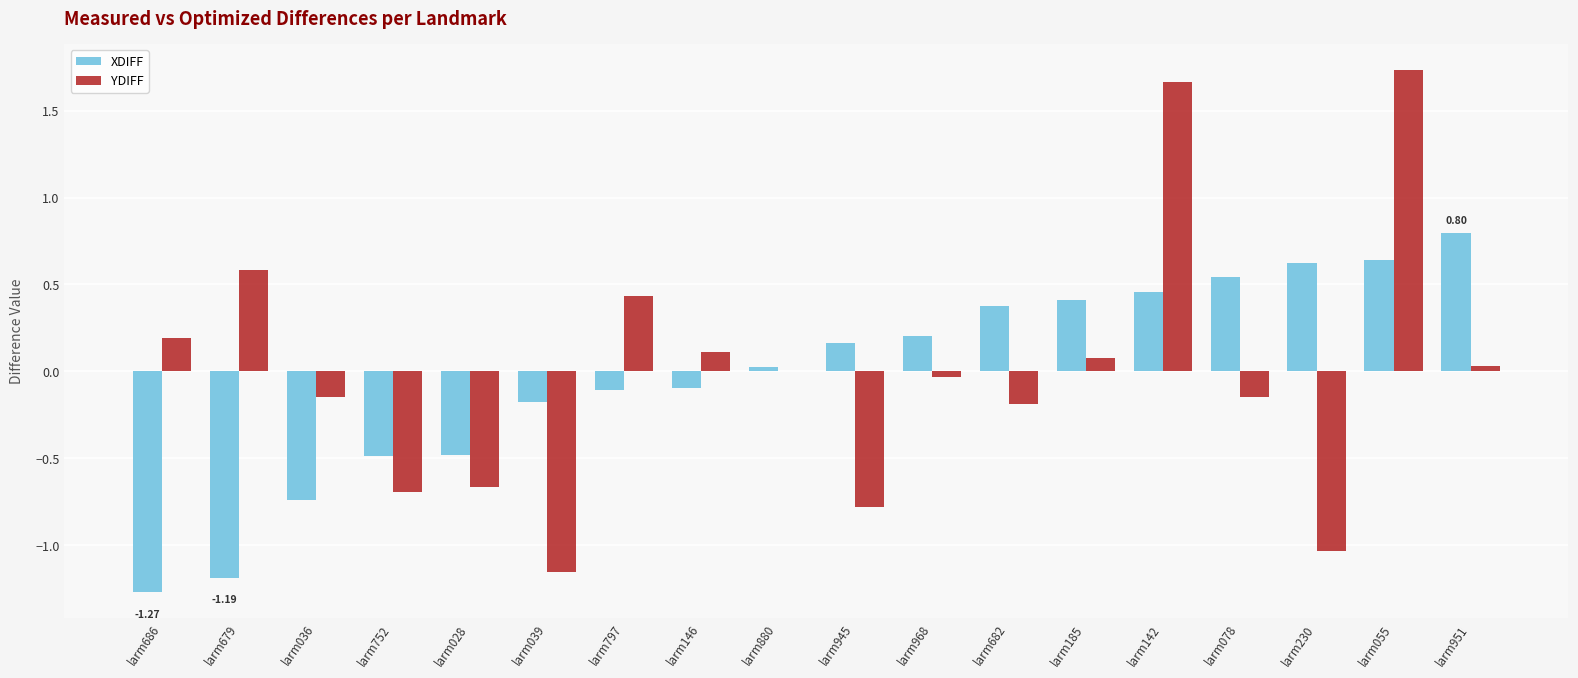

What is the sum of the YDIFF values at larm078 and larm797?

0.3